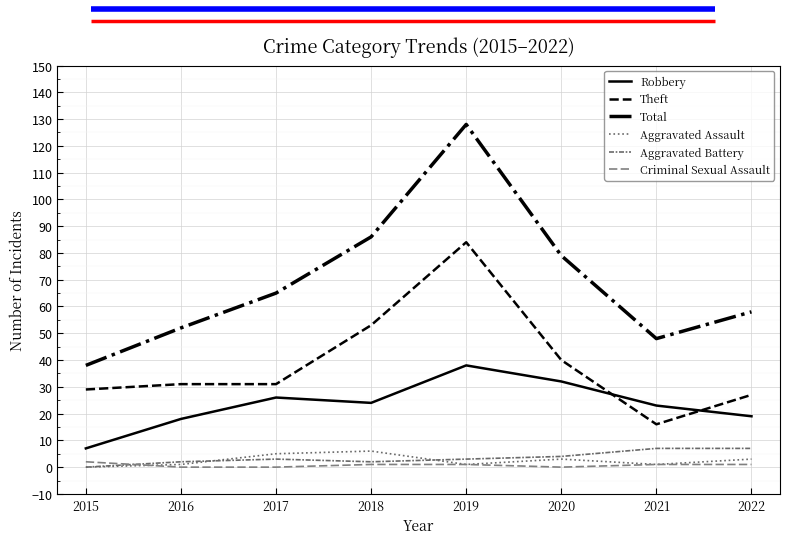

Where does the Criminal Sexual Assault series first go above 1?

2015